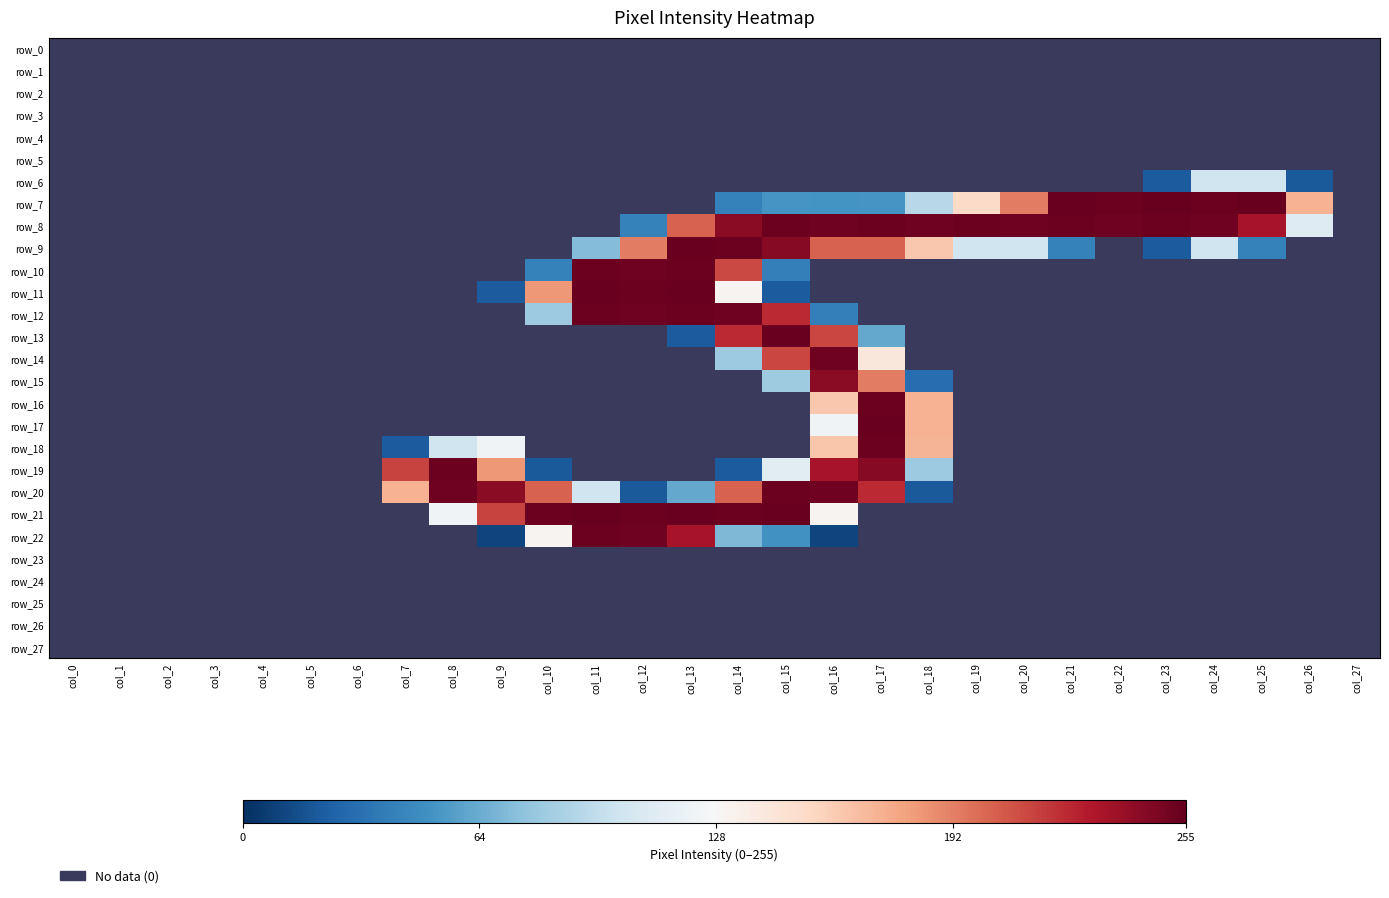

Rank the categories by row_17 value from lowest to highest.

col_0, col_1, col_2, col_3, col_4, col_5, col_6, col_7, col_8, col_9, col_10, col_11, col_12, col_13, col_14, col_15, col_19, col_20, col_21, col_22, col_23, col_24, col_25, col_26, col_27, col_16, col_18, col_17